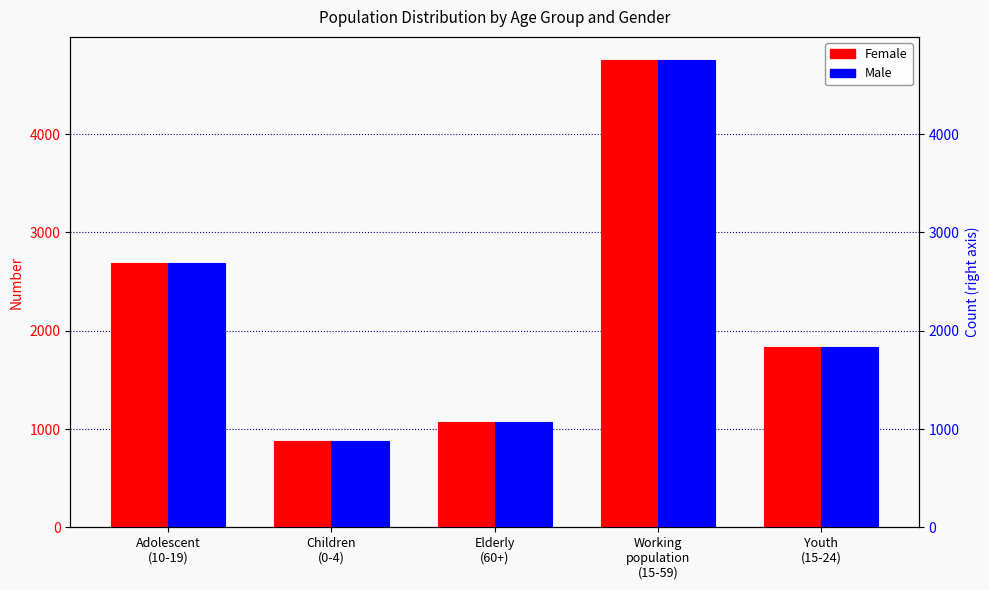

What is the value of the Female bar at the 5th from the left?

1831